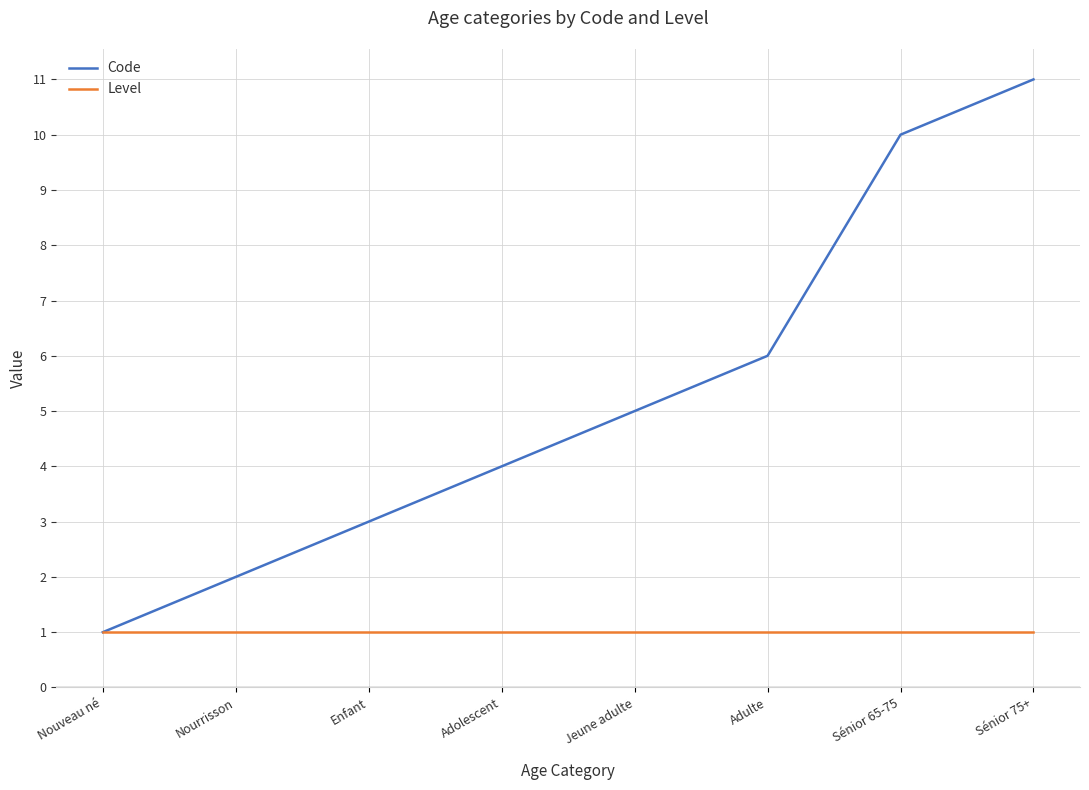

Rank the series at Enfant from highest to lowest value.

Code, Level